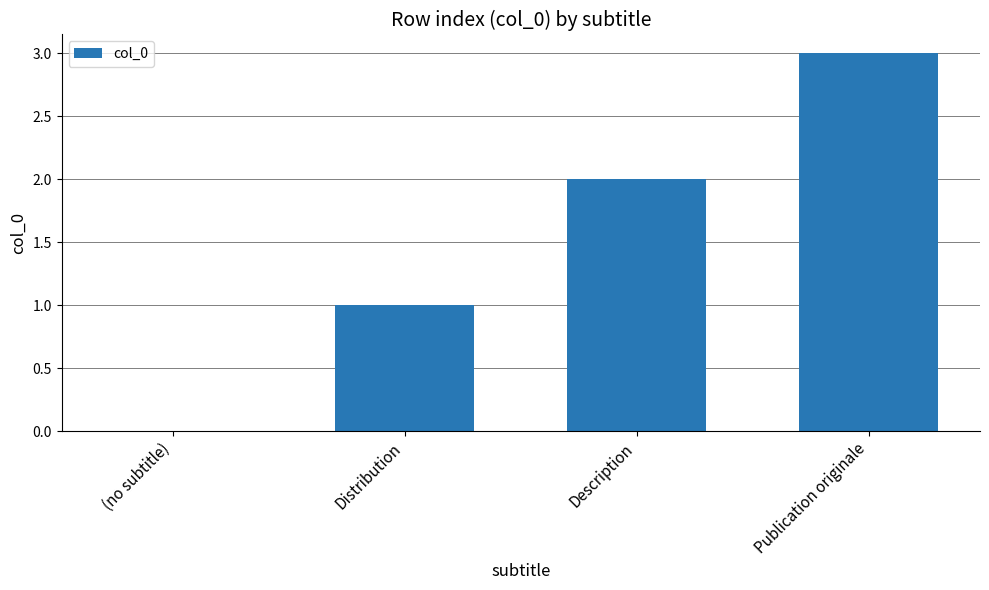

Approximately how many times larger is the value at Publication originale compared to Description?

1.5